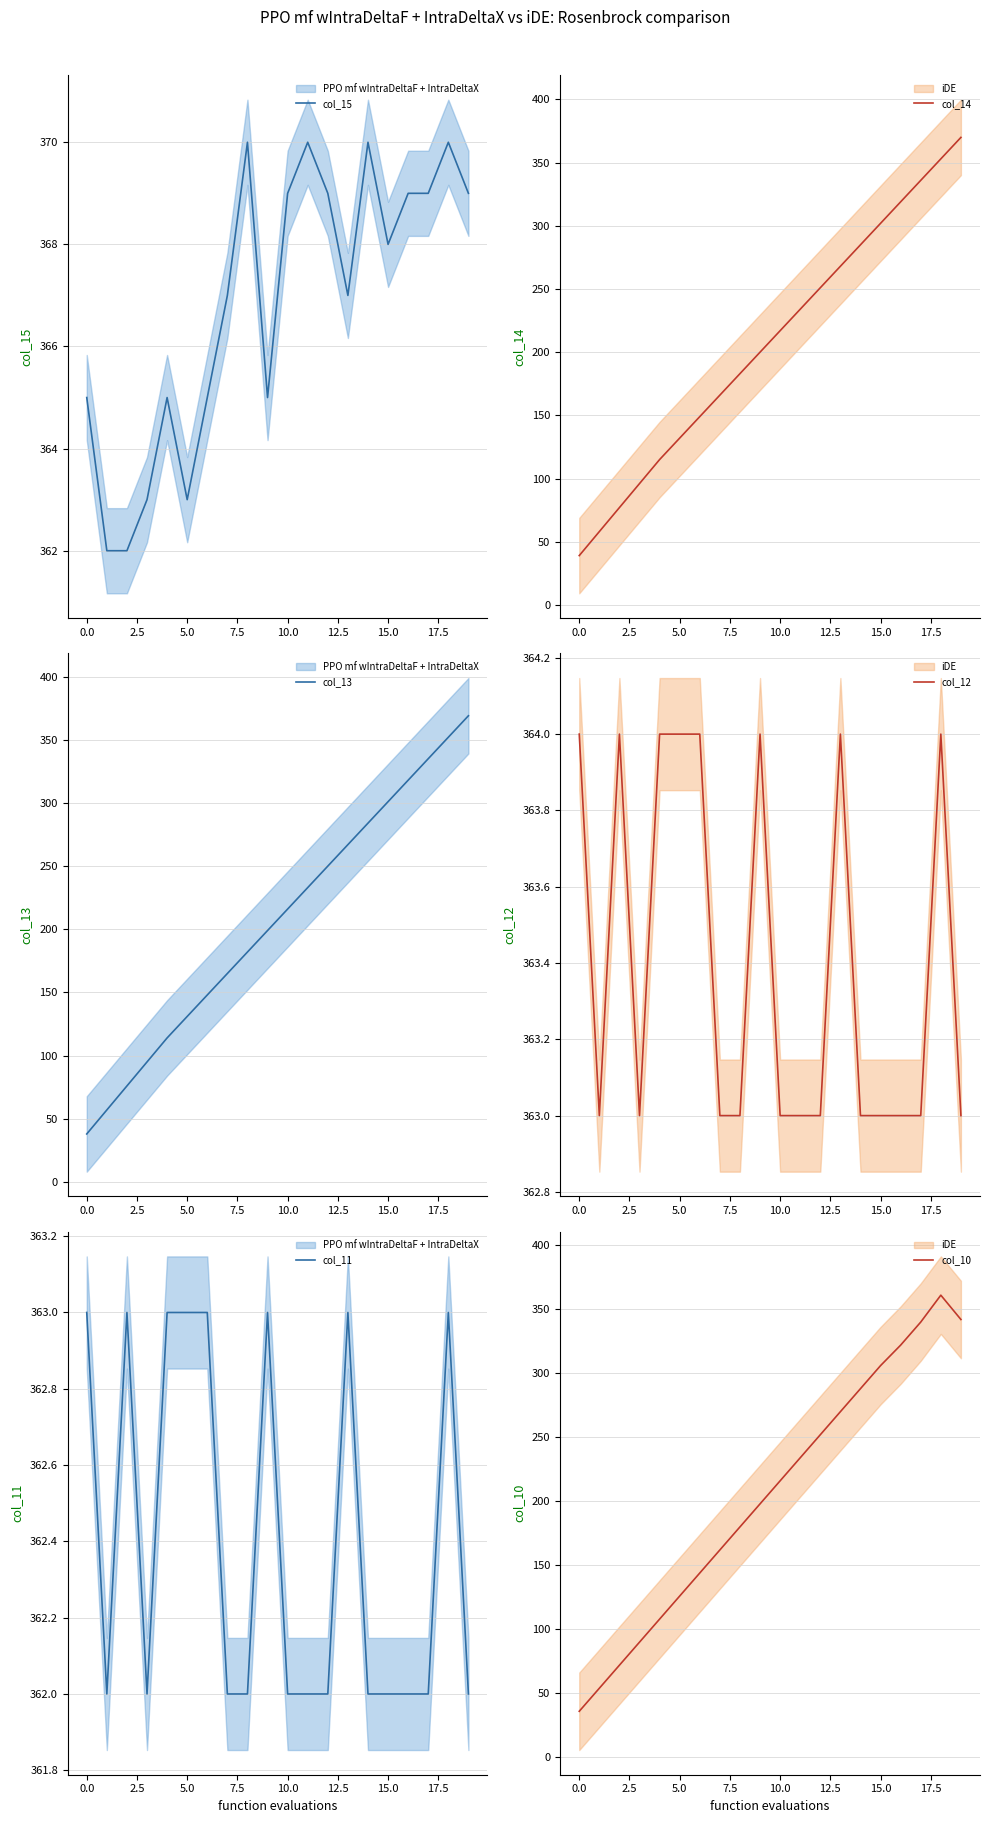

At which label does col_10 first exceed 216?

11